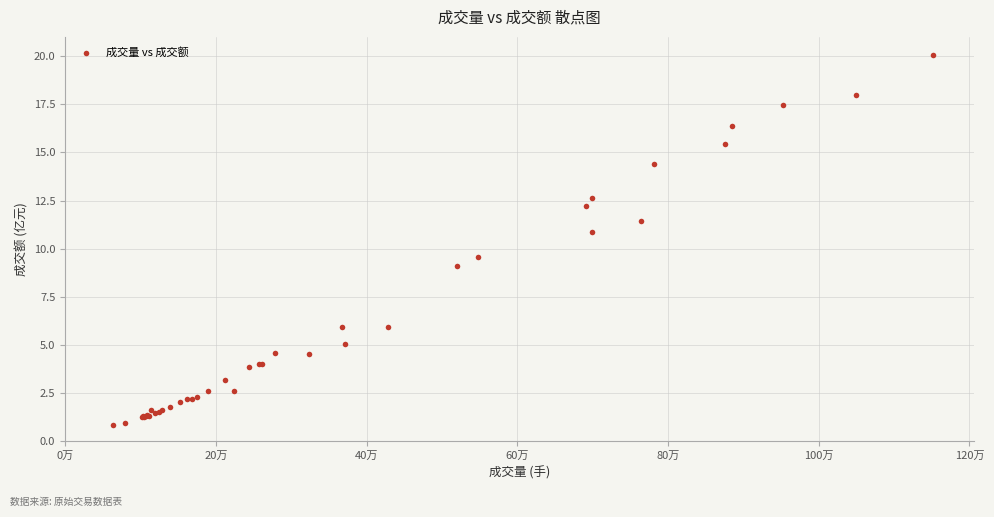

What Y value in the scatter plot is closest to 10?

9.6